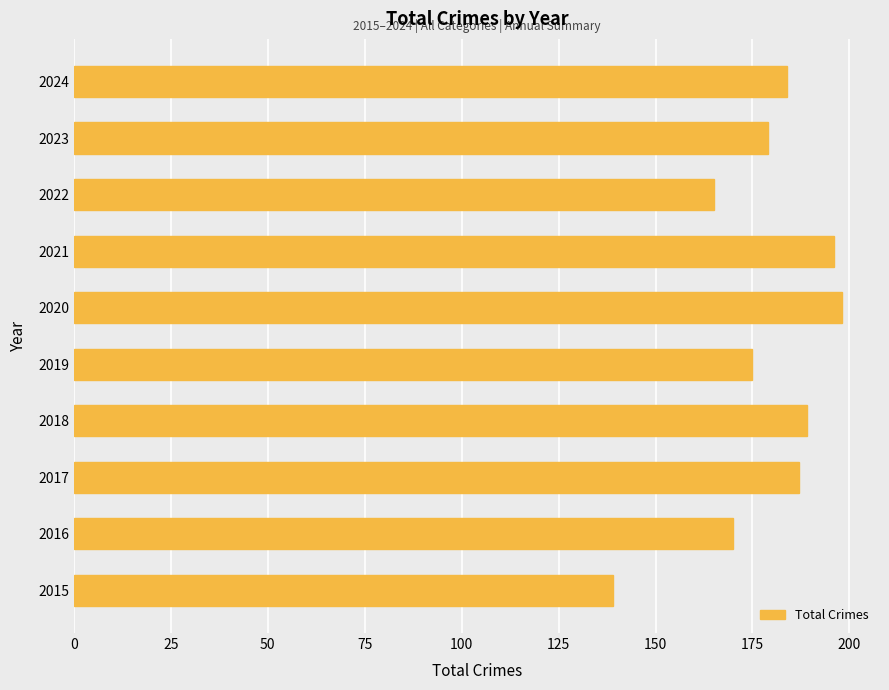

Reading bottom to top, transcribe all the data shown in this chart.

2015=139	2016=170	2017=187	2018=189	2019=175	2020=198	2021=196	2022=165	2023=179	2024=184